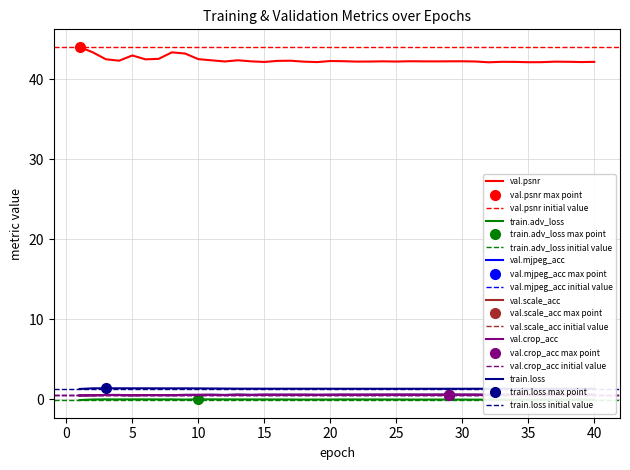

The val.crop_acc series shows 0.2 at 10. True or false?

False